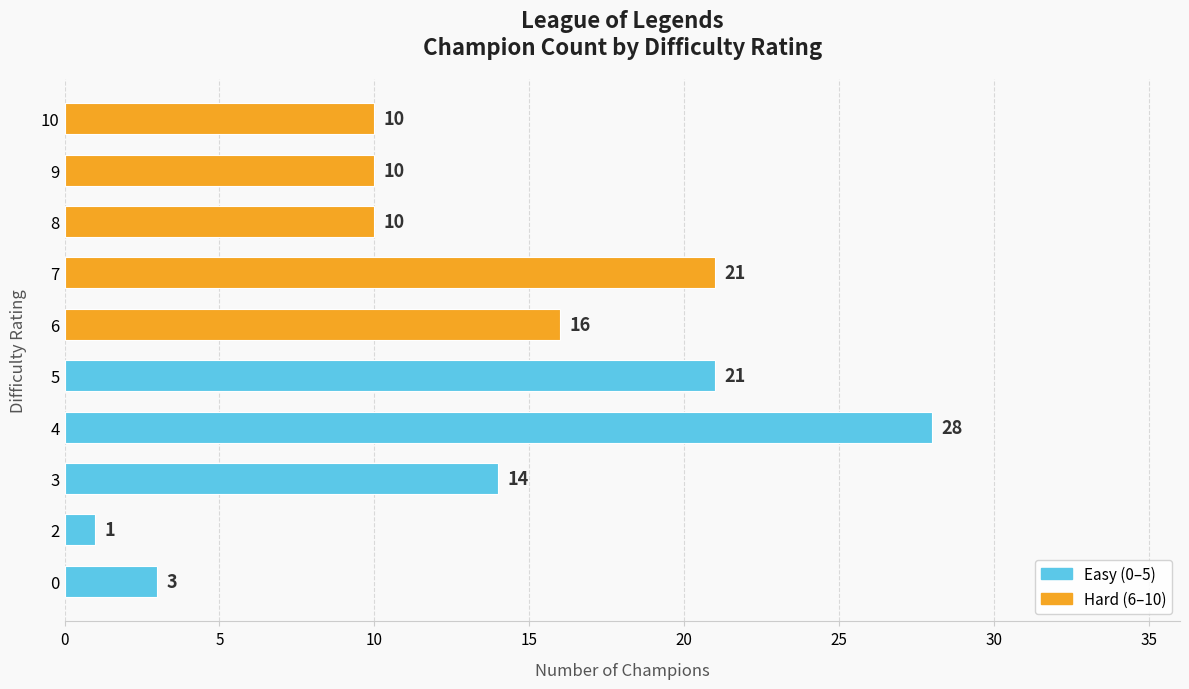

Are the bars horizontal?

Yes